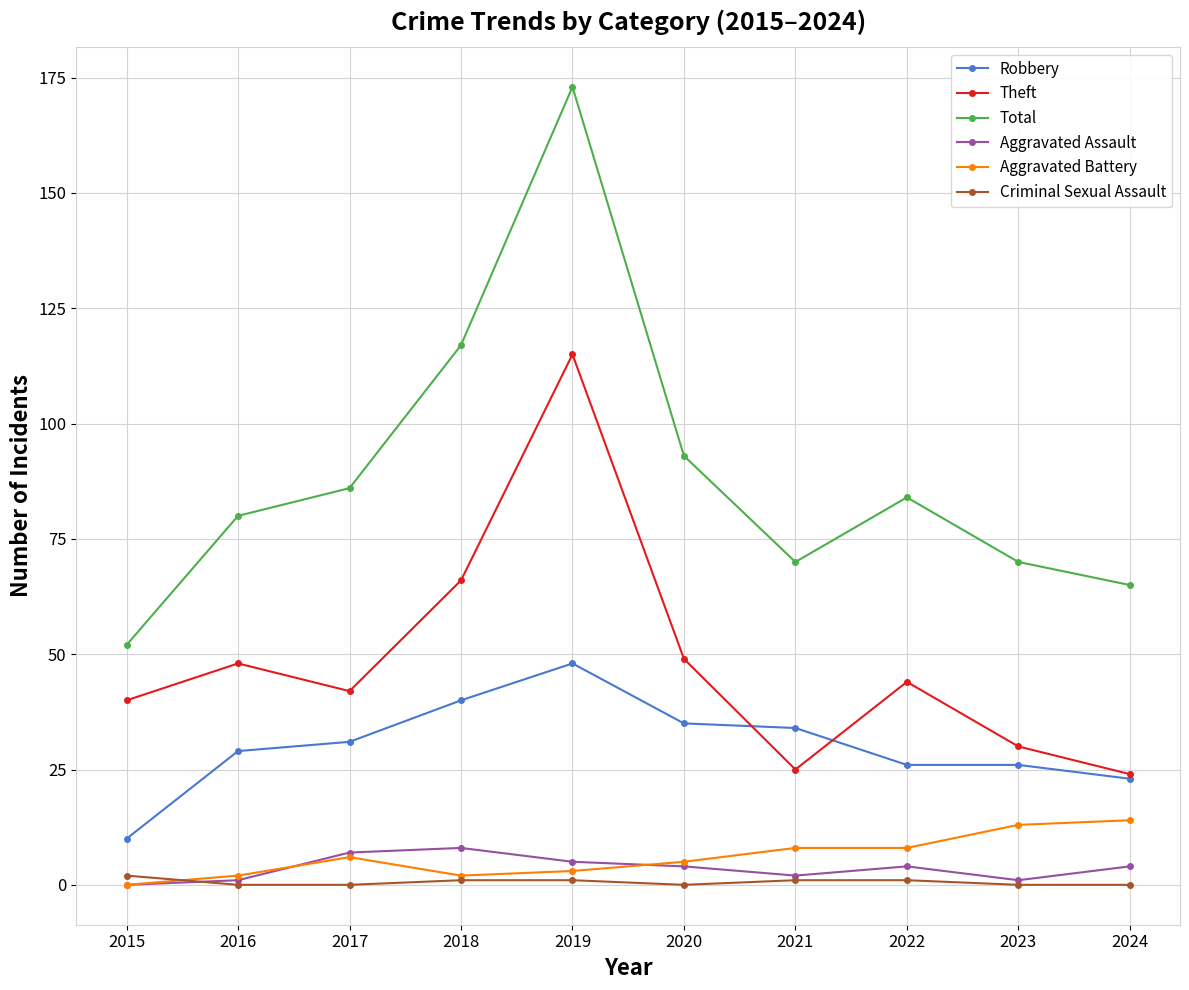

True or false: Robbery and Total intersect in this chart.

False